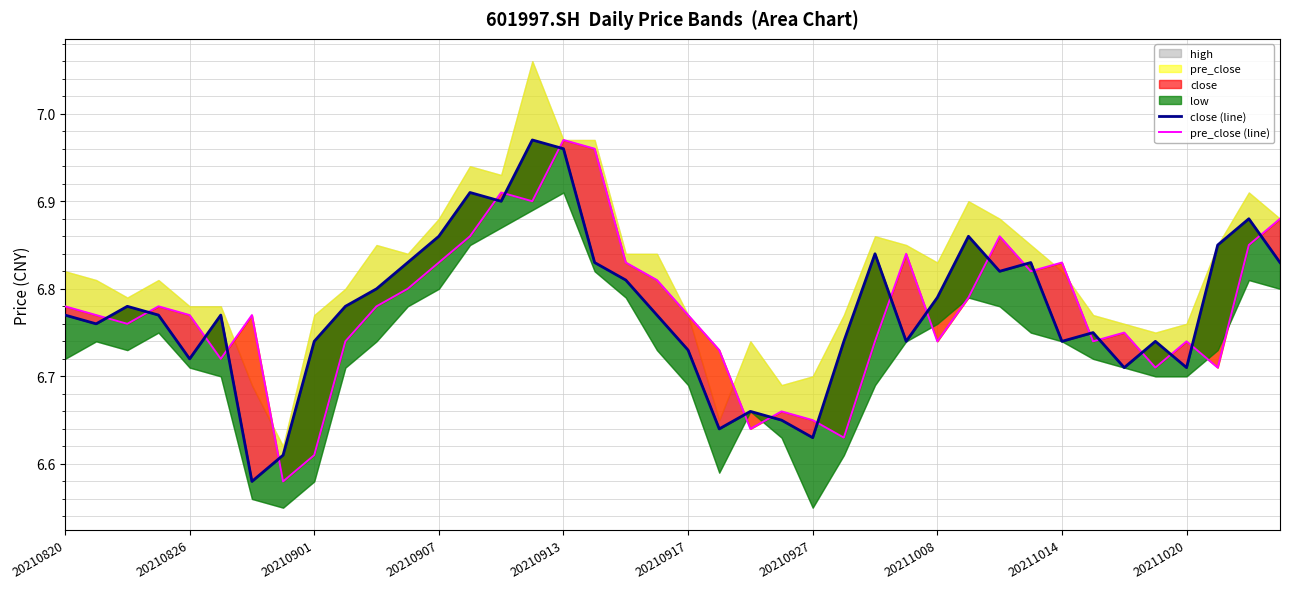

What is the value of the pre_close (line) point at the 18th from the left?

7.0